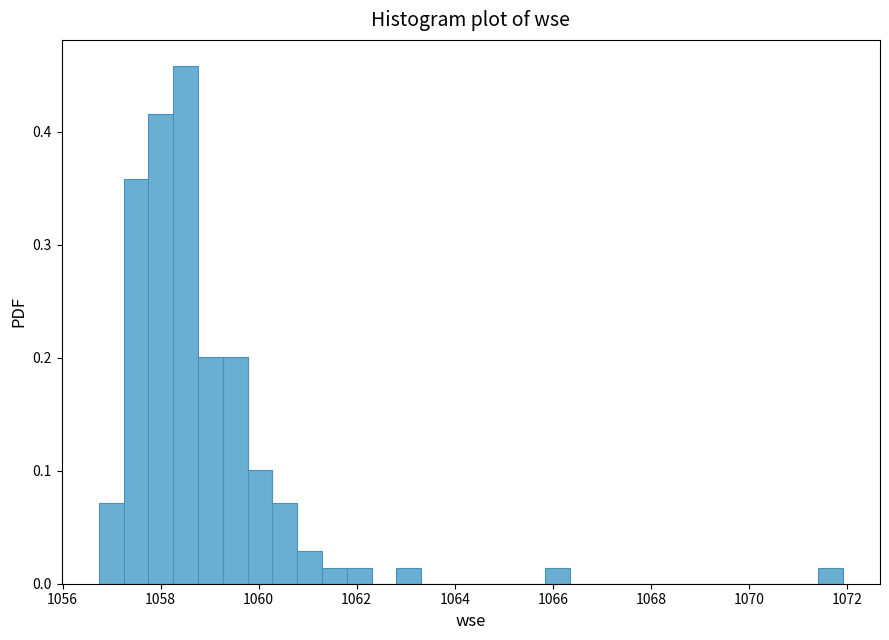

Read against the x-axis, roughly where is the centre of the tallest bar?

1058.6